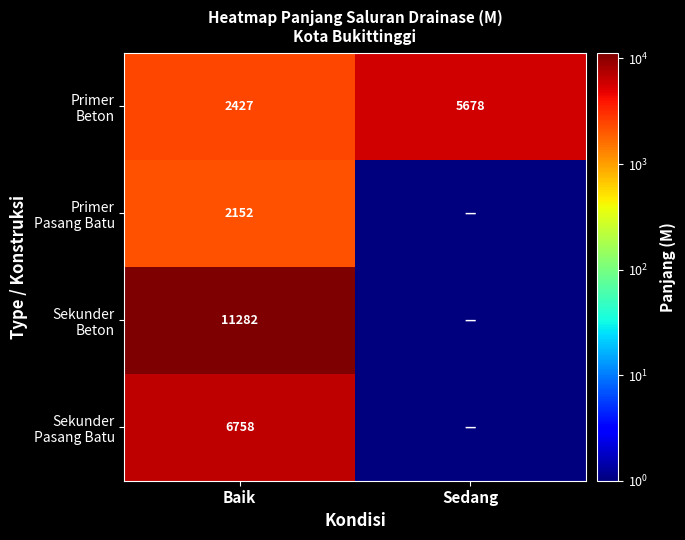

What is the total value across all series at Baik?

22619.0